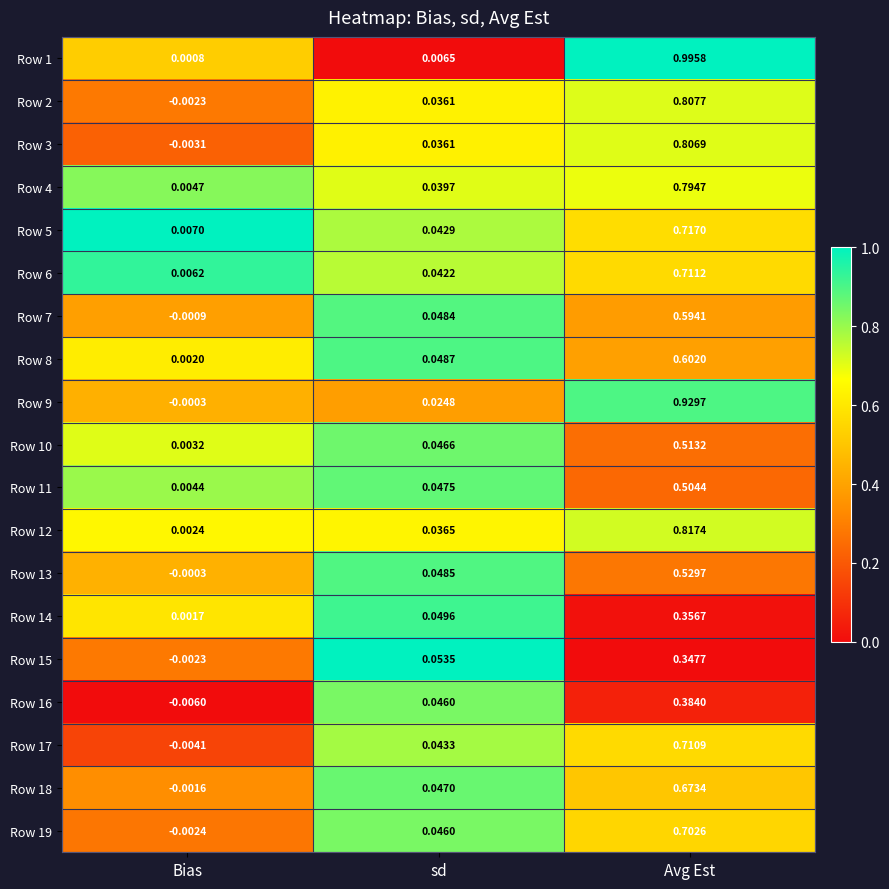

Which series has the largest range (max minus min)?

Row 1